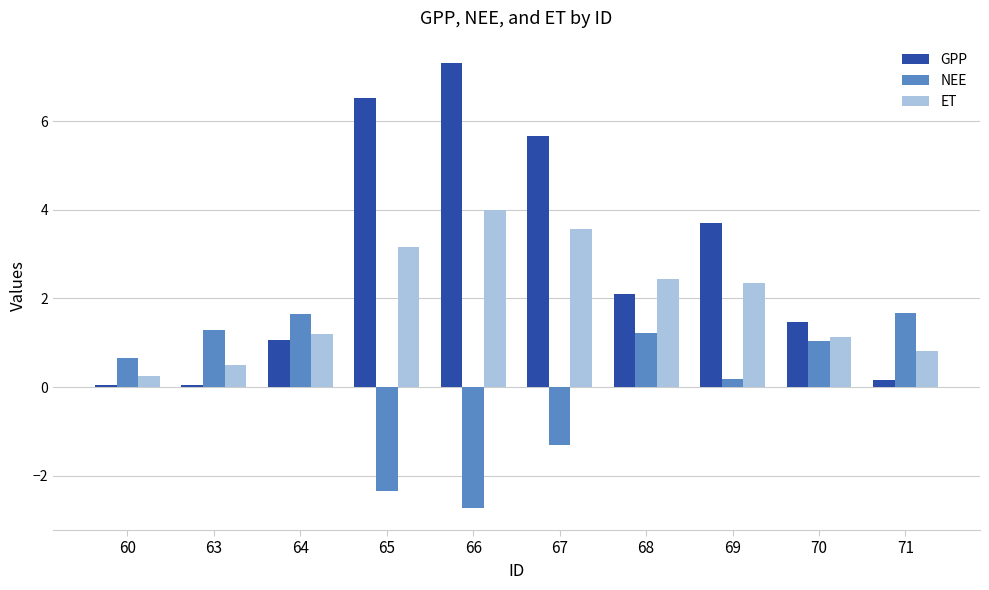

The value of NEE at 66 is -4.0. True or false?

False